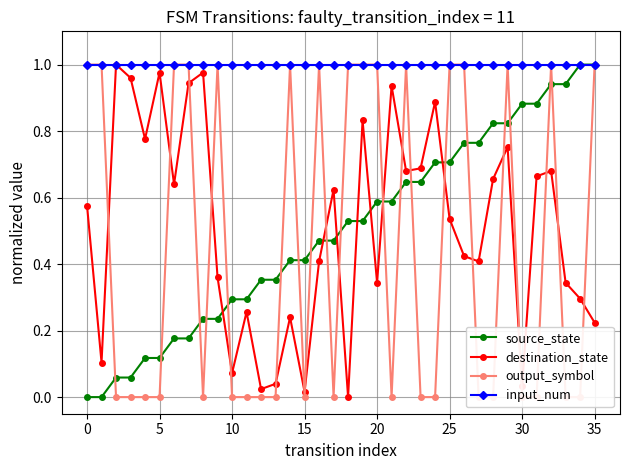

Is it true that source_state equals 0.8 at 27?

True